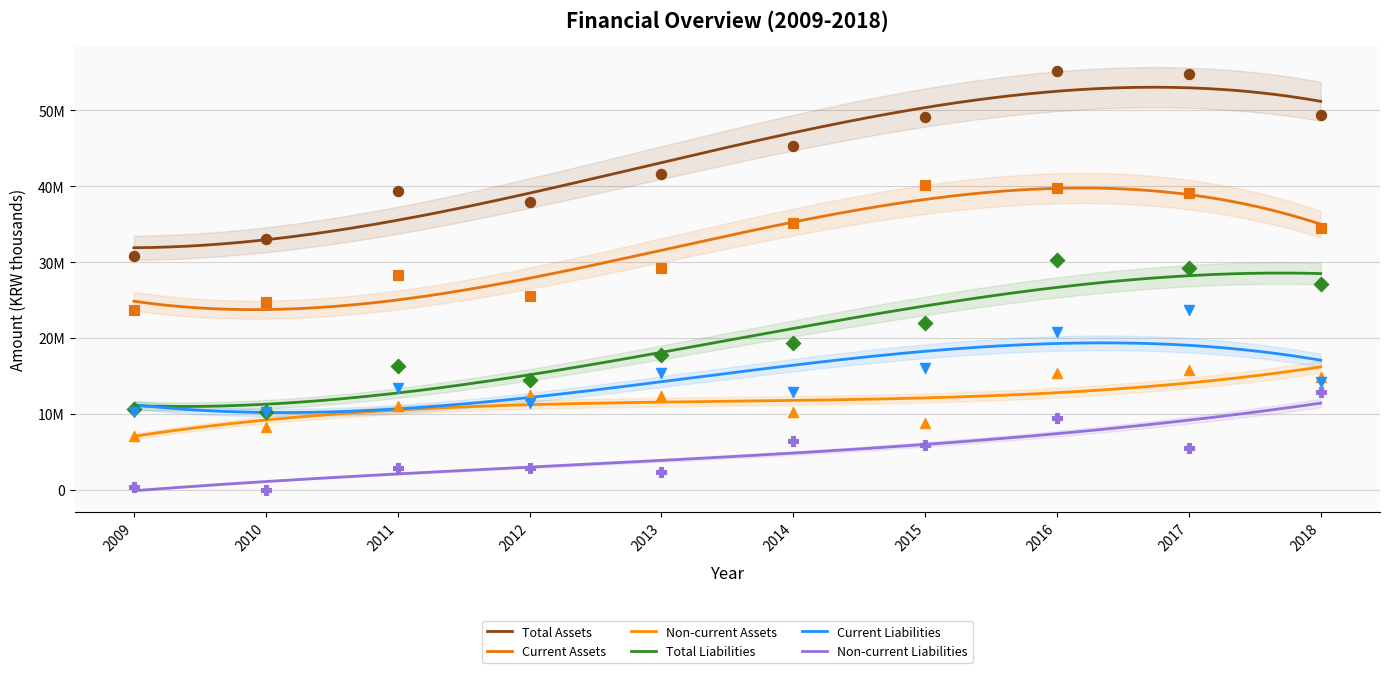

Which series reaches the minimum Y coordinate?

Non-current Liabilities